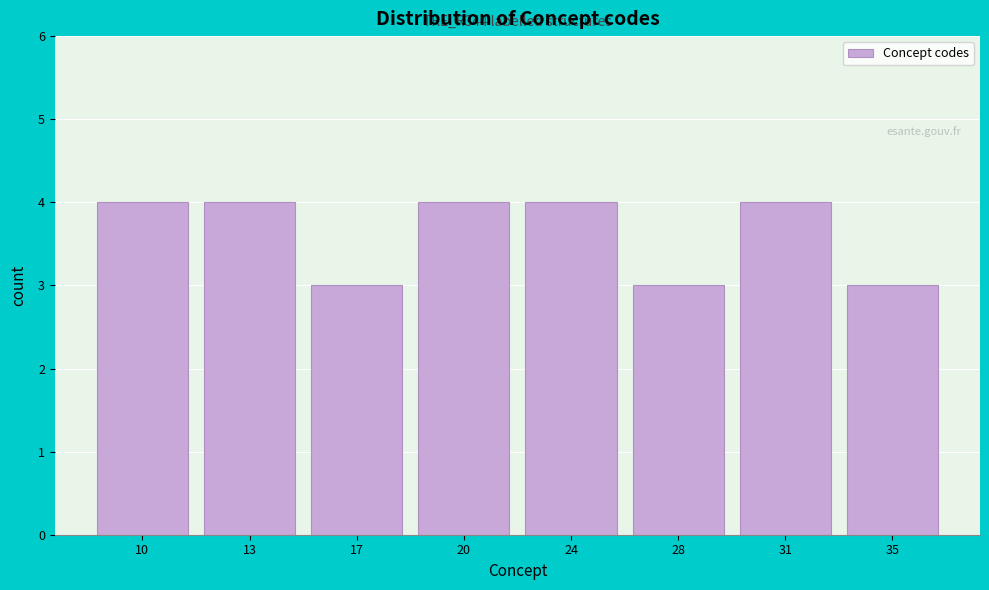

Reading right to left, what are all the values shown in this chart?

3	4	3	4	4	3	4	4